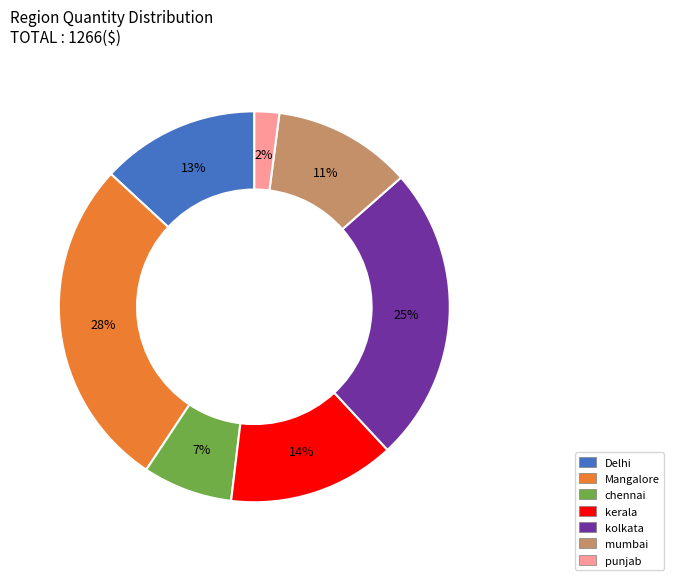

To the nearest percent, what portion does Mangalore represent?

28%